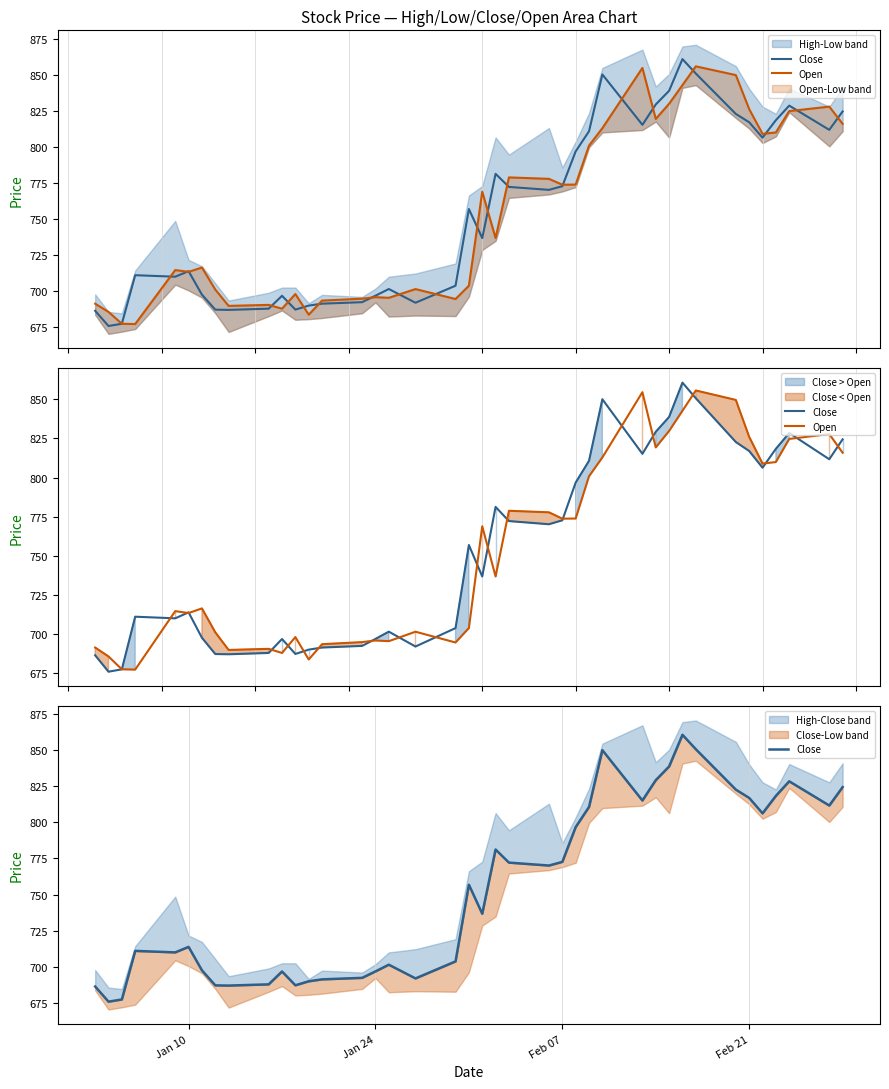

The Open series shows 946.8 at Feb 07. True or false?

False